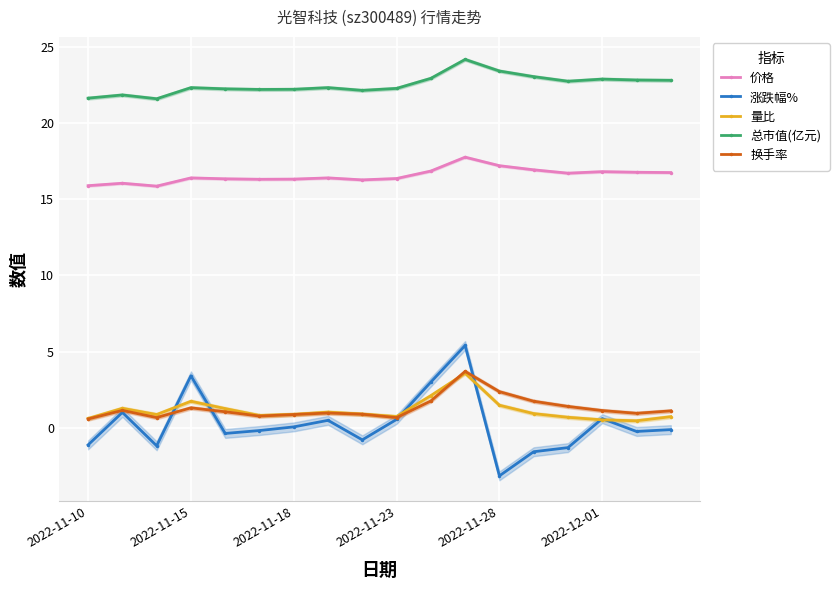

Reading left to right, what are all the values shown in this chart?

价格: 15.9	16.0	15.8	16.4	16.3	16.3	16.3	16.4	16.3	16.4	16.8	17.8	17.2	16.9	16.7	16.8	16.8	16.7
涨跌幅%: -1.1	1.0	-1.2	3.4	-0.4	-0.2	0.1	0.5	-0.8	0.6	3.0	5.4	-3.1	-1.6	-1.3	0.6	-0.2	-0.1
量比: 0.6	1.3	0.9	1.7	1.3	0.8	0.9	1.0	0.9	0.7	2.1	3.6	1.5	0.9	0.7	0.5	0.5	0.7
总市值(亿元): 21.6	21.8	21.6	22.3	22.2	22.2	22.2	22.3	22.1	22.3	22.9	24.2	23.4	23.0	22.7	22.9	22.8	22.8
换手率: 0.6	1.1	0.7	1.3	1.1	0.8	0.9	1.0	0.9	0.7	1.8	3.7	2.4	1.7	1.4	1.1	0.9	1.1